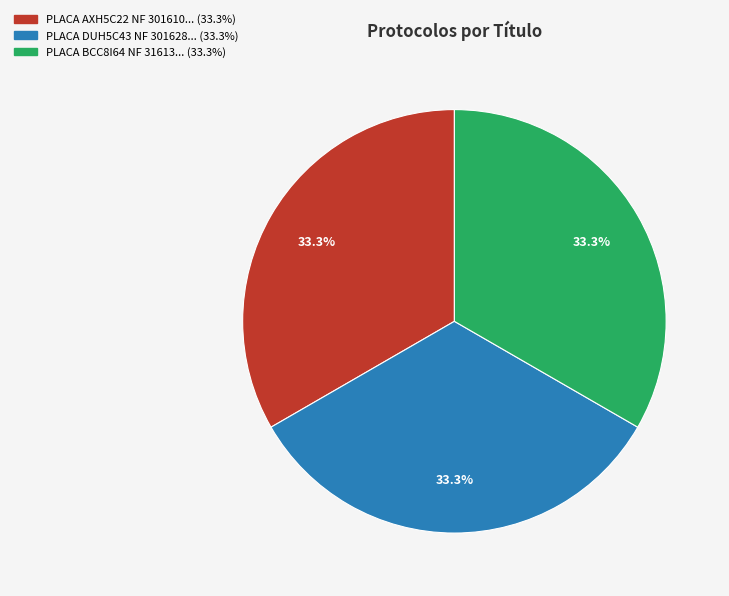

What is the smallest slice in the pie chart?

RES: OP 40325 - PLACA BCC8I64 NF 31613